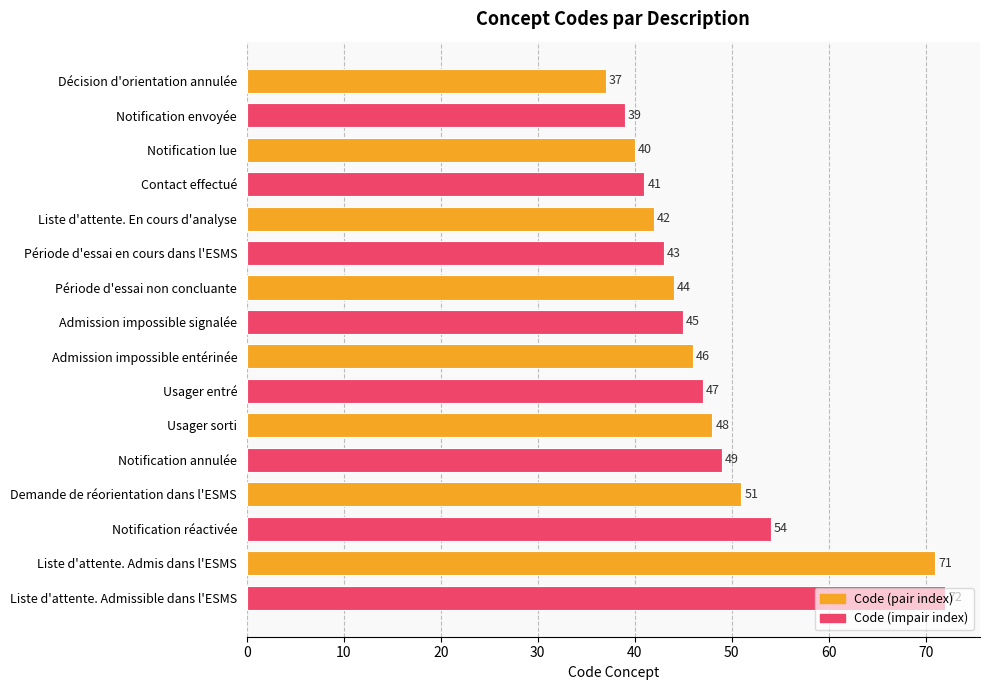

At which label is the value closest to 54?

Notification réactivée